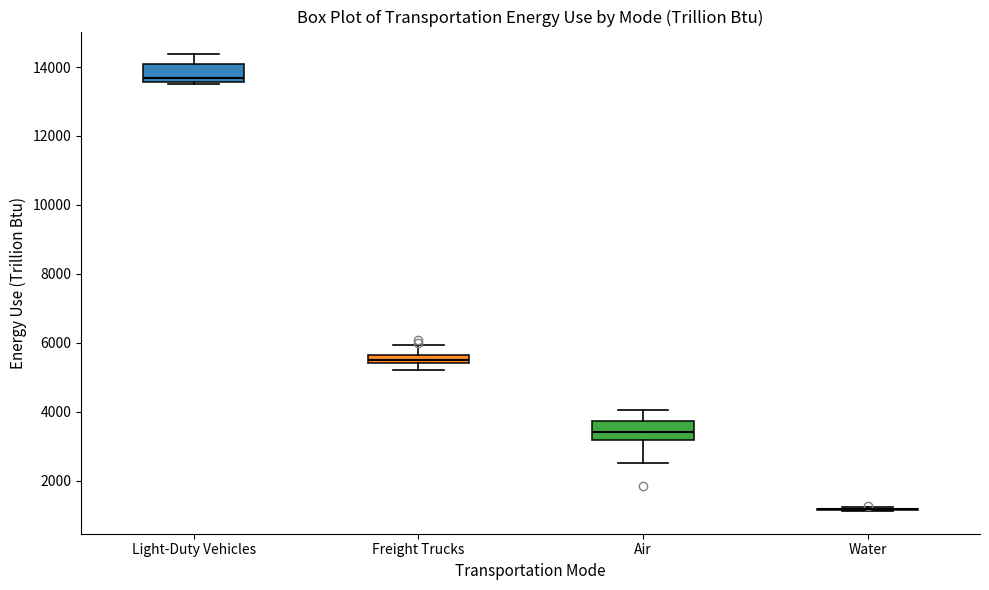

Where is the upper edge of the box for Freight Trucks on the y-axis? The values are not printed on the chart, so give them approximately, as read against the axis.

5600